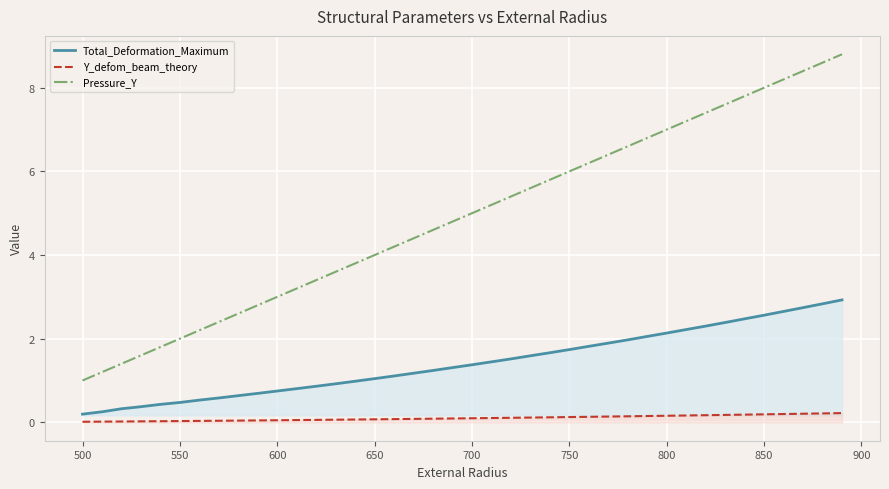

What is the average value of the Y_defom_beam_theory series?

0.1